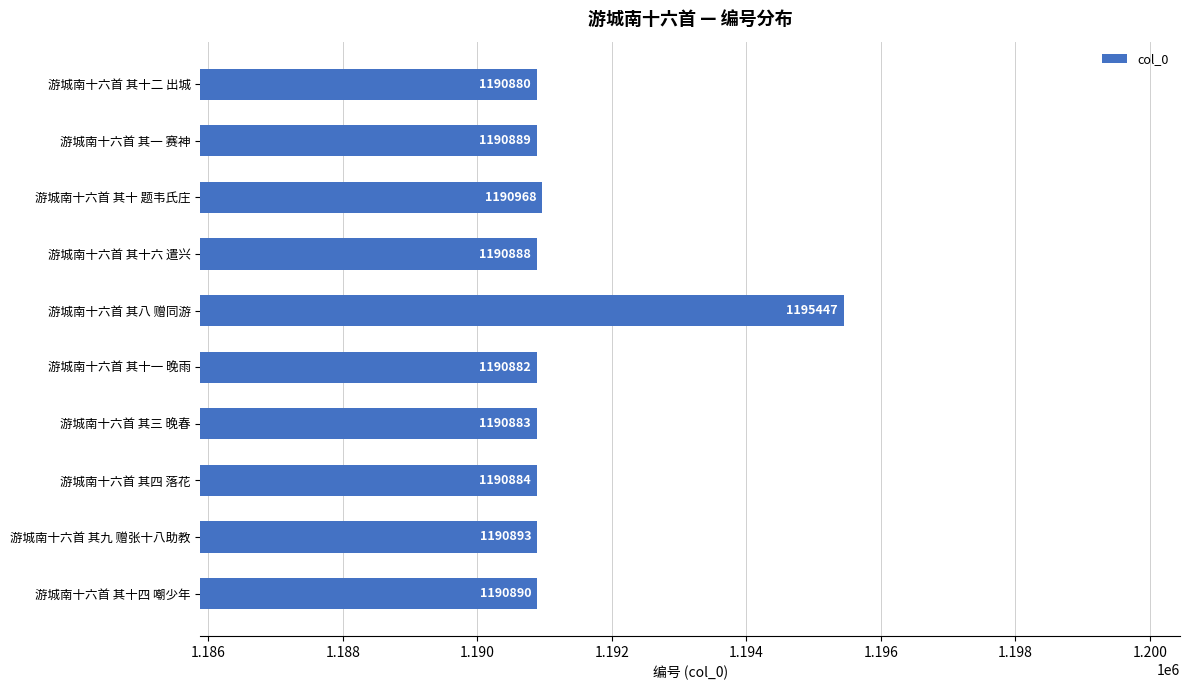

Between 游城南十六首 其一 赛神 and 游城南十六首 其九 赠张十八助教, which is larger?

游城南十六首 其九 赠张十八助教